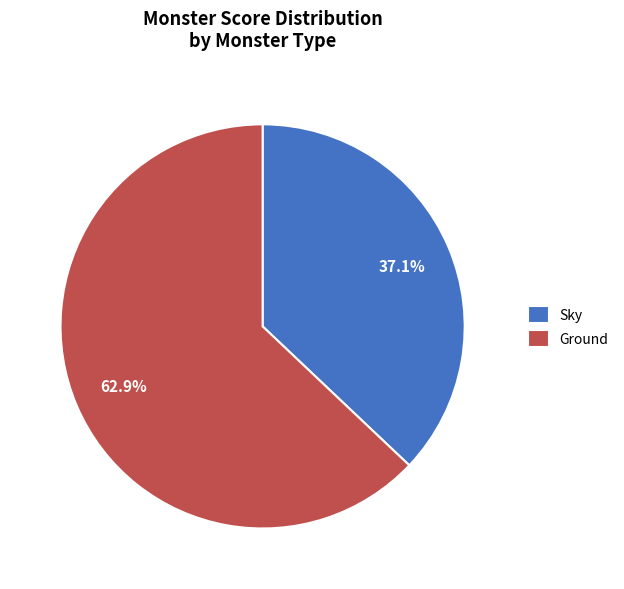

How many segments does this pie chart have?

2